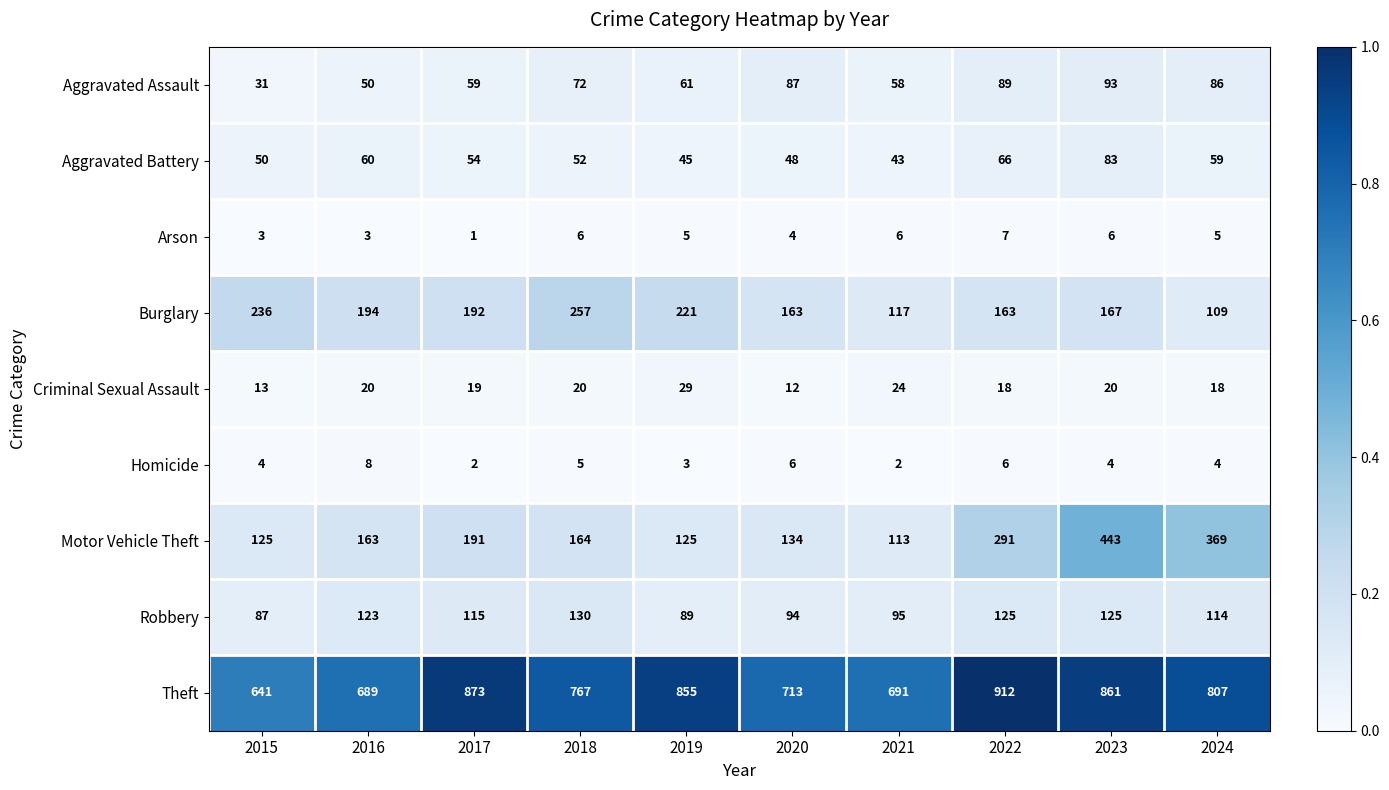

At which category does the chart reach its peak across all series?

2022